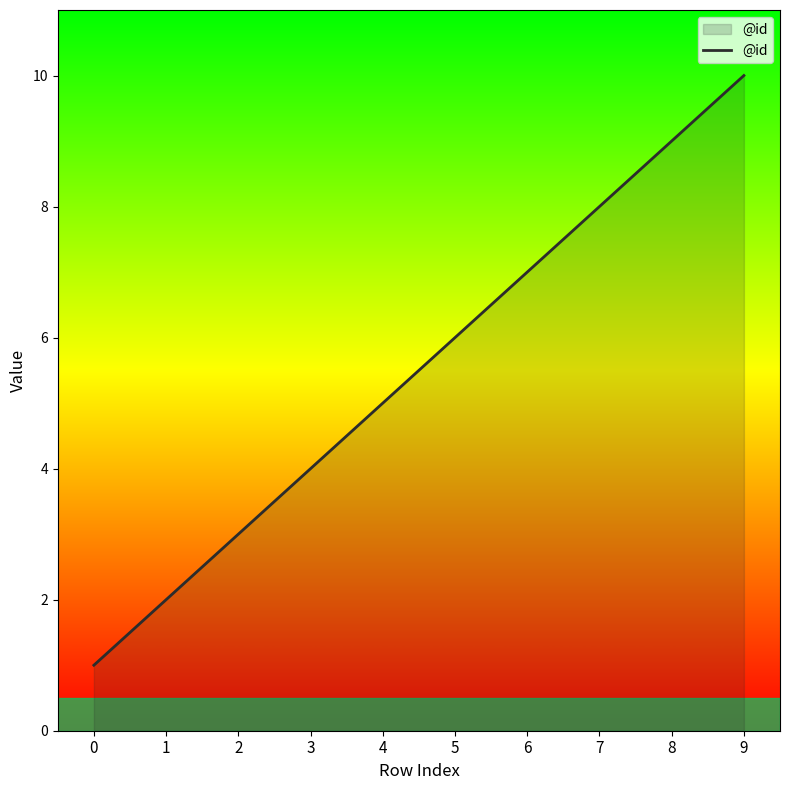

Reading left to right, list all the values displayed in this chart.

0=1	1=2	2=3	3=4	4=5	5=6	6=7	7=8	8=9	9=10